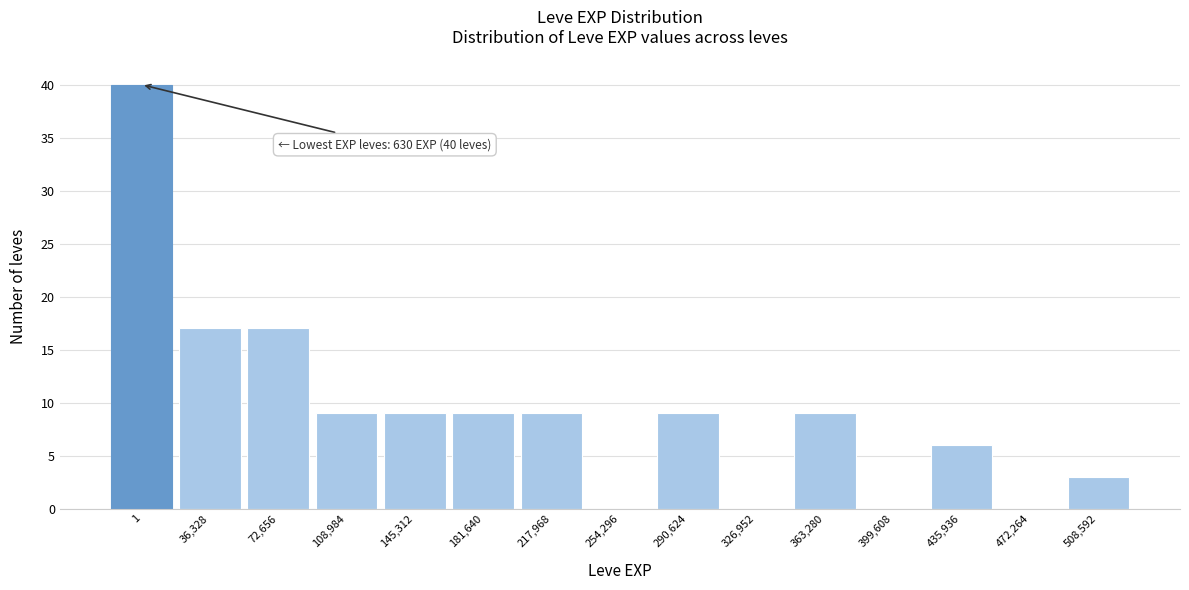

Reading left to right, extract all data points from this chart.

1=40	36,328=17	72,656=17	108,984=9	145,312=9	181,640=9	217,968=9	254,296=0	290,624=9	326,952=0	363,280=9	399,608=0	435,936=6	472,264=0	508,592=3